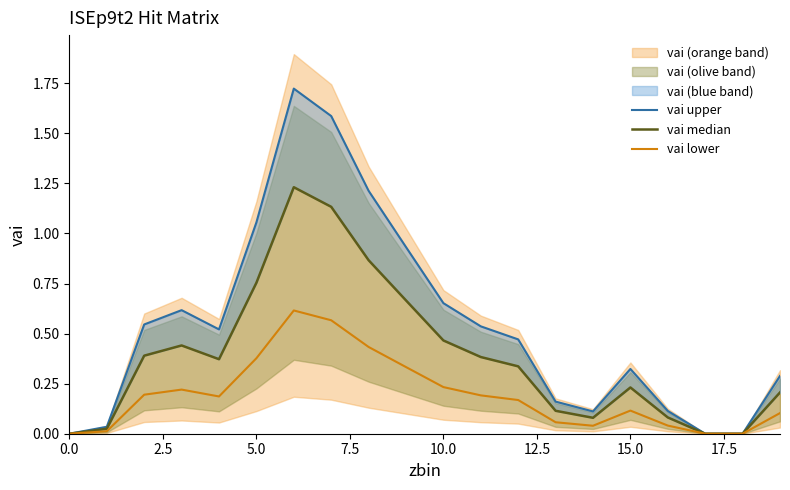

What is the maximum value for vai upper?

1.7